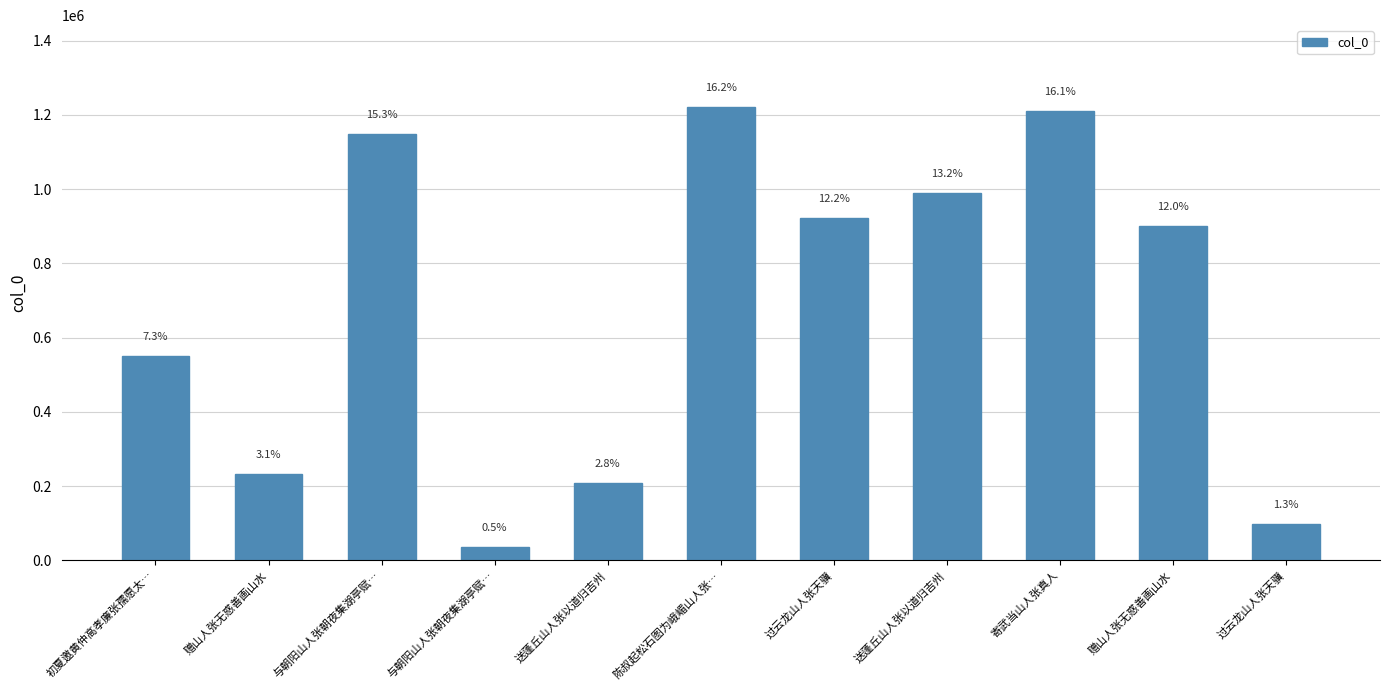

What value does the data have at 过云龙山人张天骥?

99052